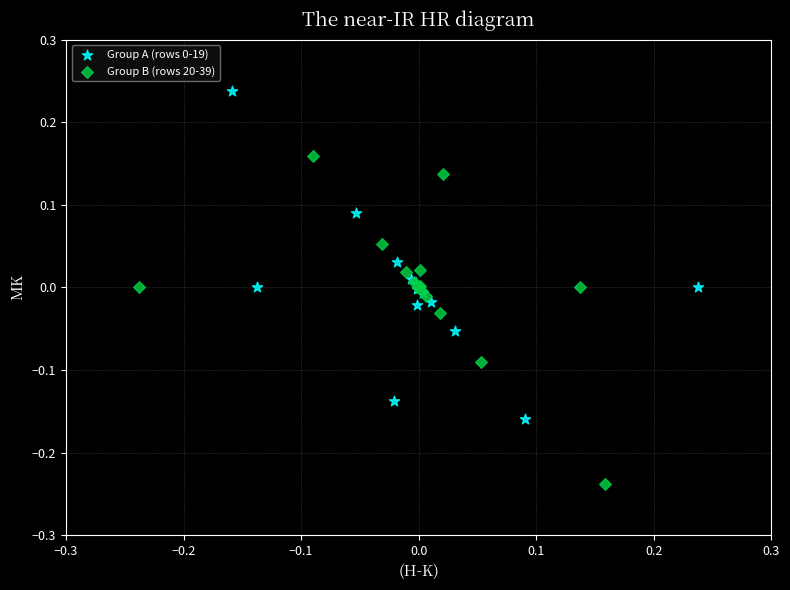

Which series reaches the minimum Y coordinate?

Group B (rows 20-39)